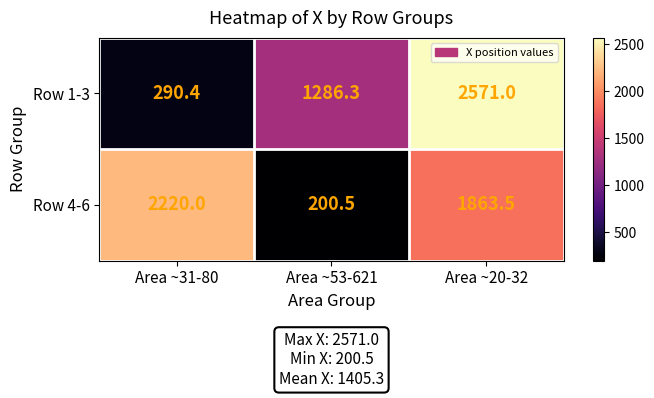

At which label does Row 4-6 first exceed 1863?

Area ~31-80